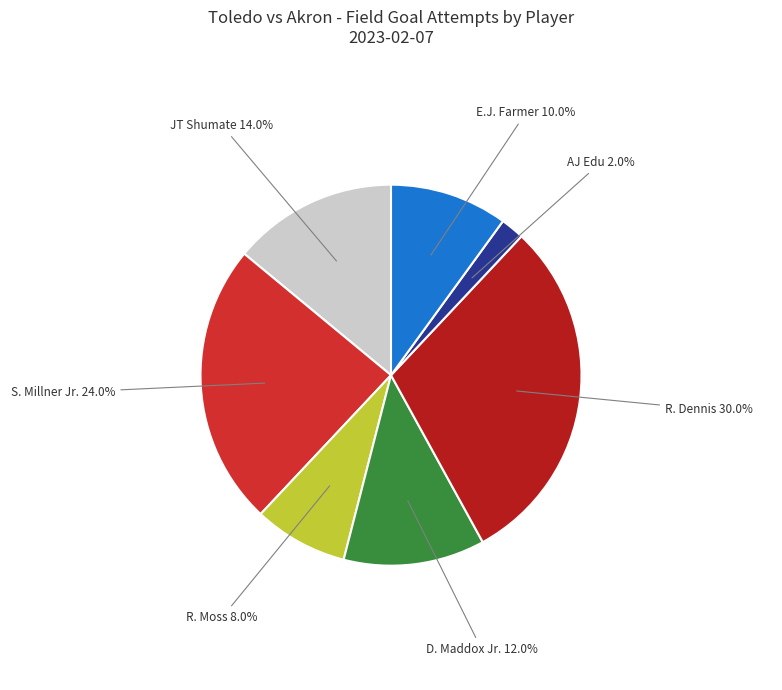

Is there a majority slice in this chart?

No